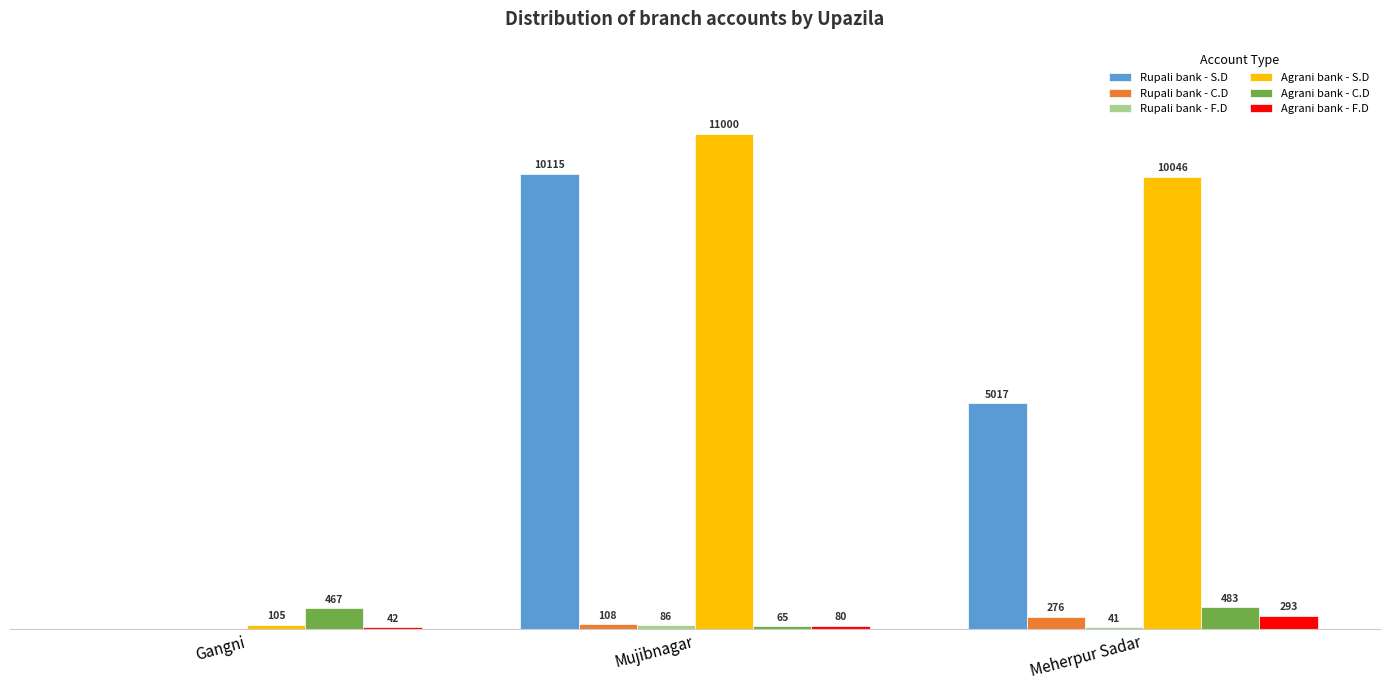

Between Mujibnagar and Meherpur Sadar, which series saw the biggest shift?

Rupali bank - S.D